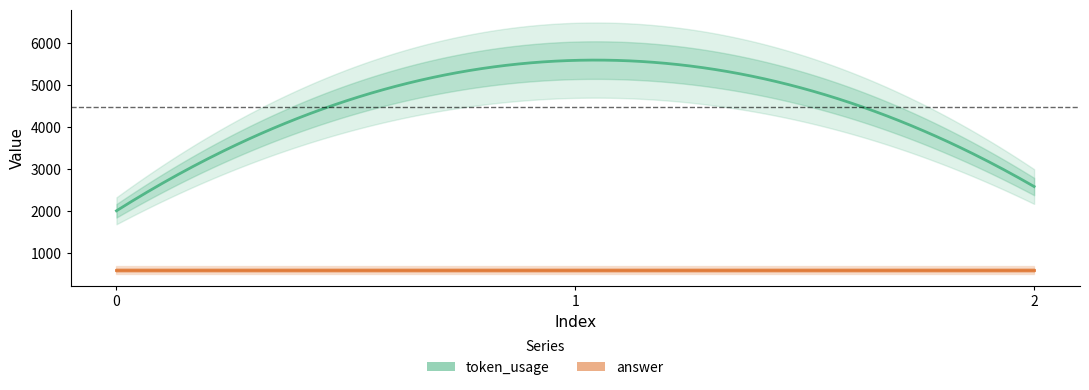

Does the chart display data point markers on the line(s)?

No